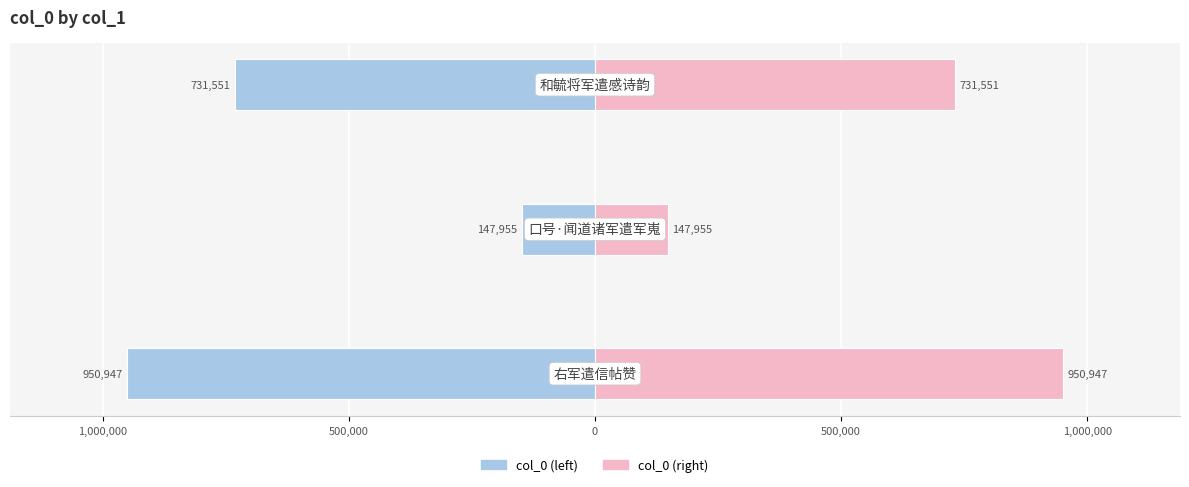

Which series has the largest total across all categories?

col_0 (right)